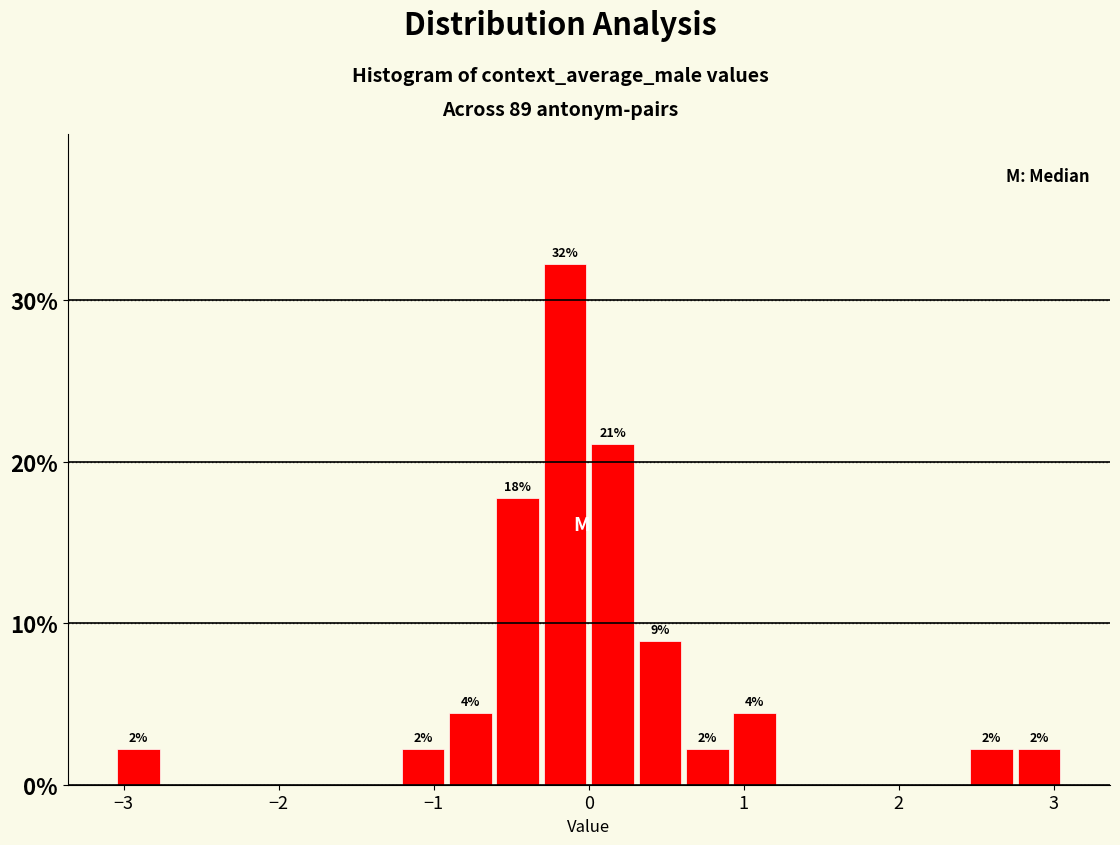

Read against the x-axis, roughly where is the centre of the tallest bar?

-0.2